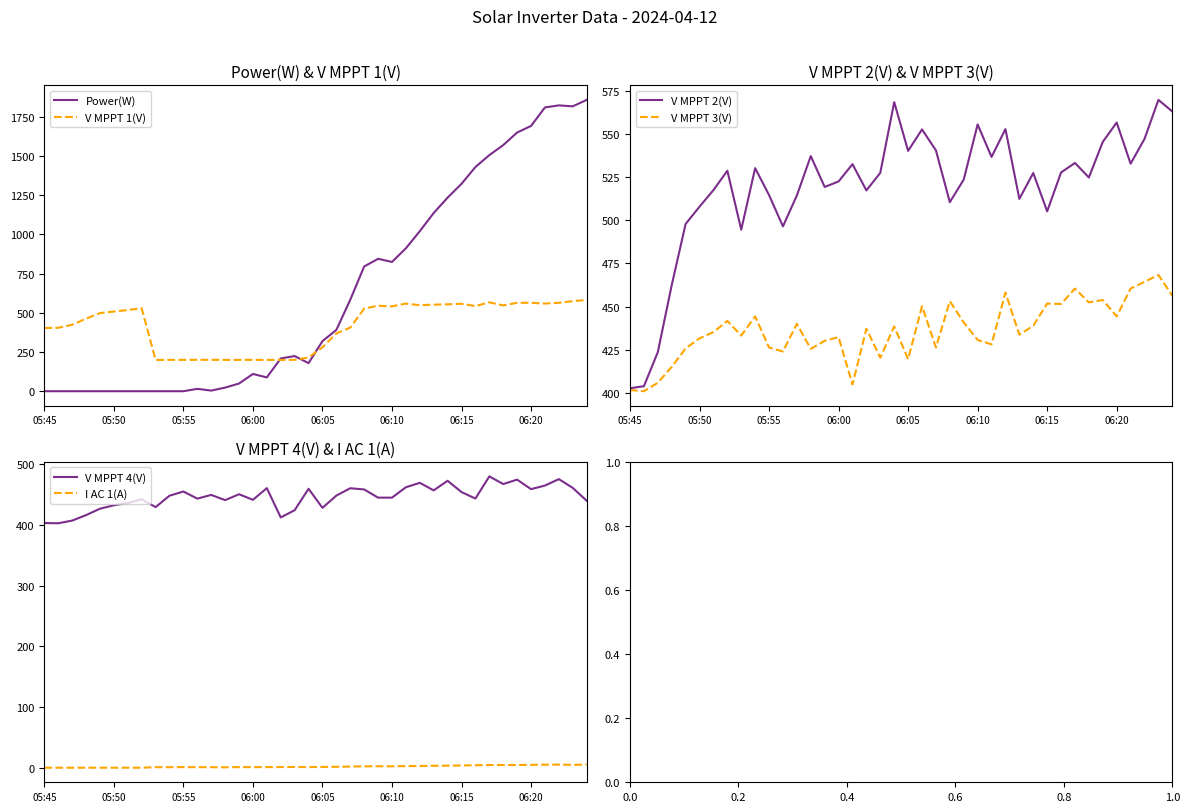

Is it true that Power(W) equals 110.0 at 06:00?

True